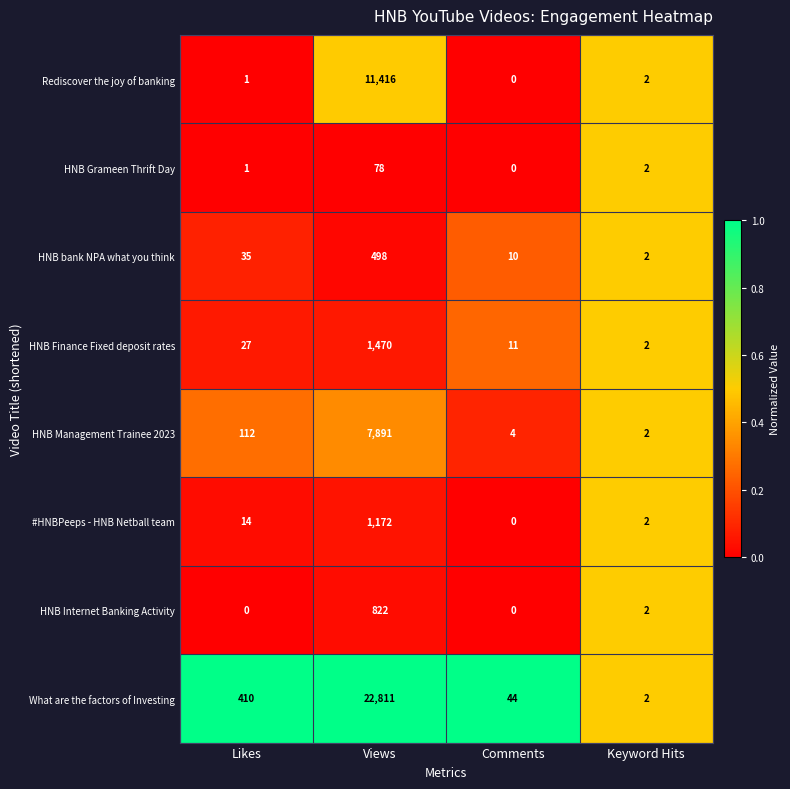

Which series has the widest spread of values?

What are the factors of Investing